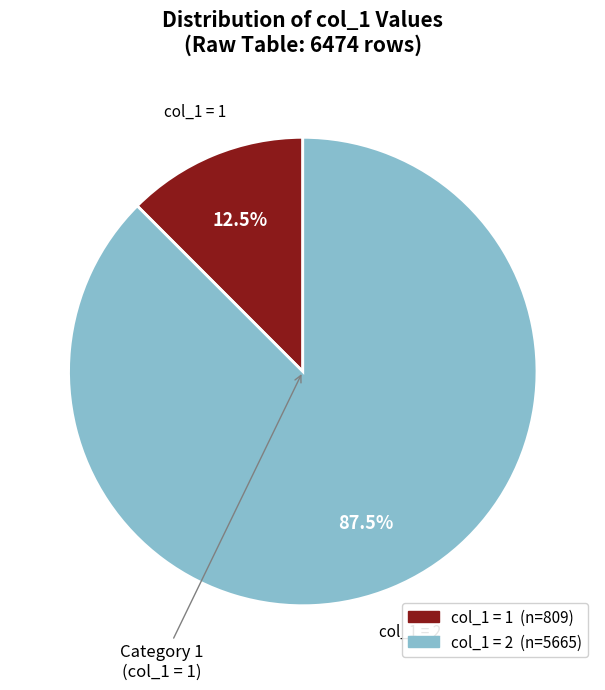

Is there any slice that represents more than half of the pie?

Yes